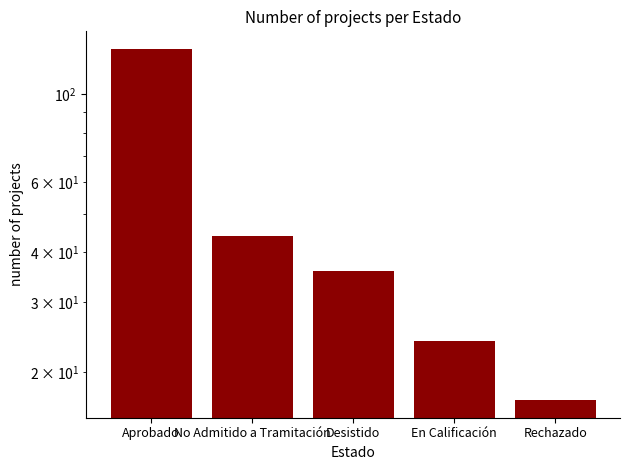

What is the sum of all values?

251